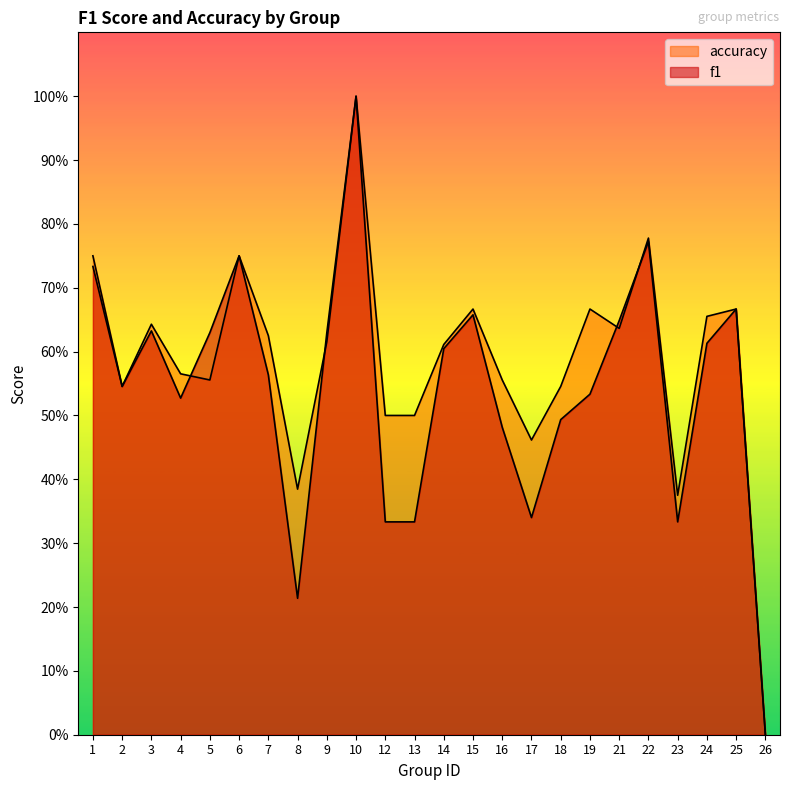

What is the greatest value displayed?

1.0